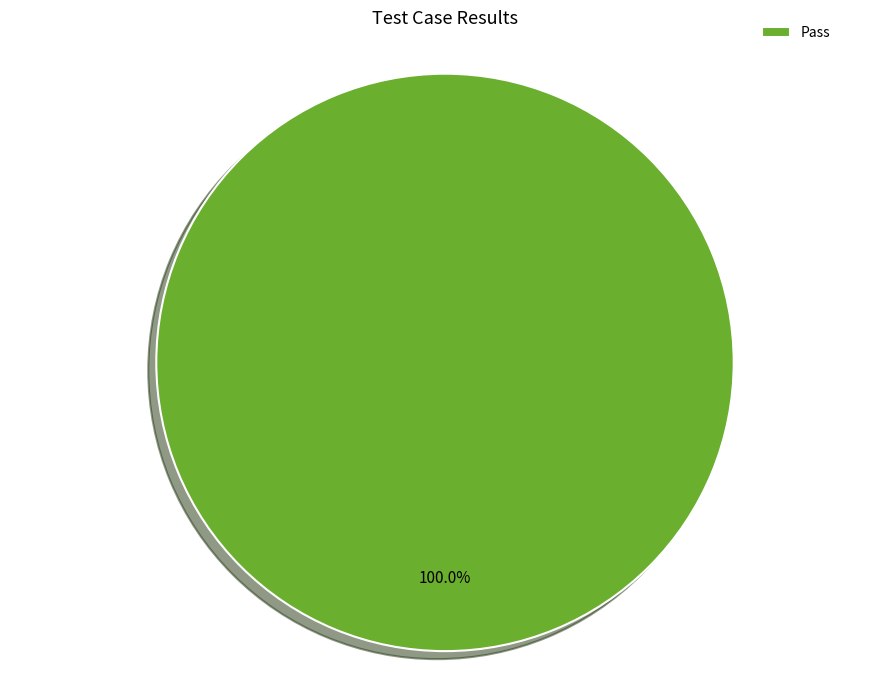

How many segments does this pie chart have?

1